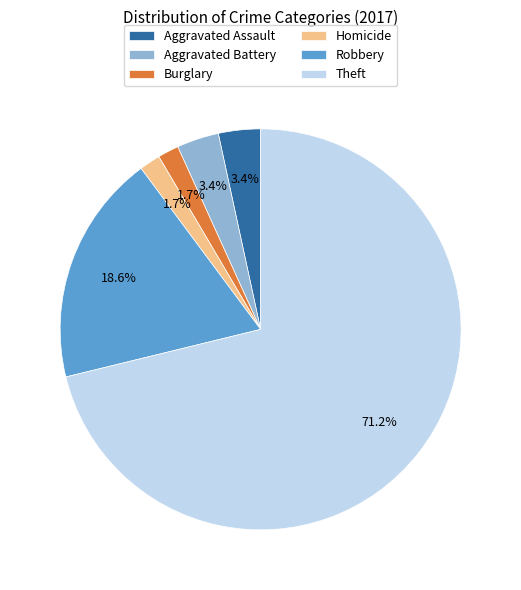

What is the ratio of the value at Robbery to the value at Aggravated Assault?

5.5